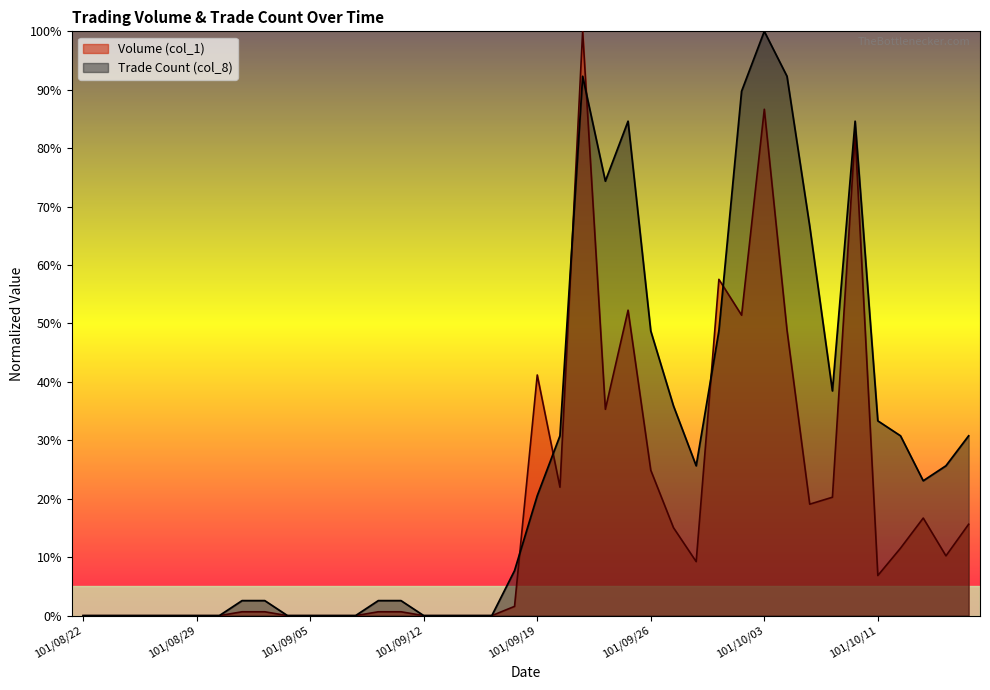

How many data points does each series have?

40